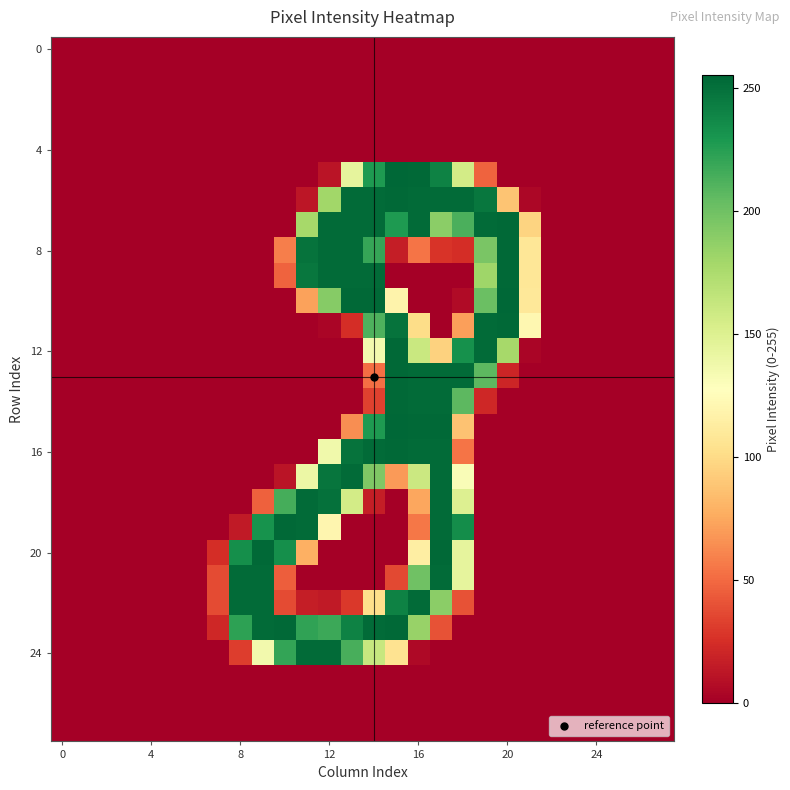

How many categories are shown in the chart?

28